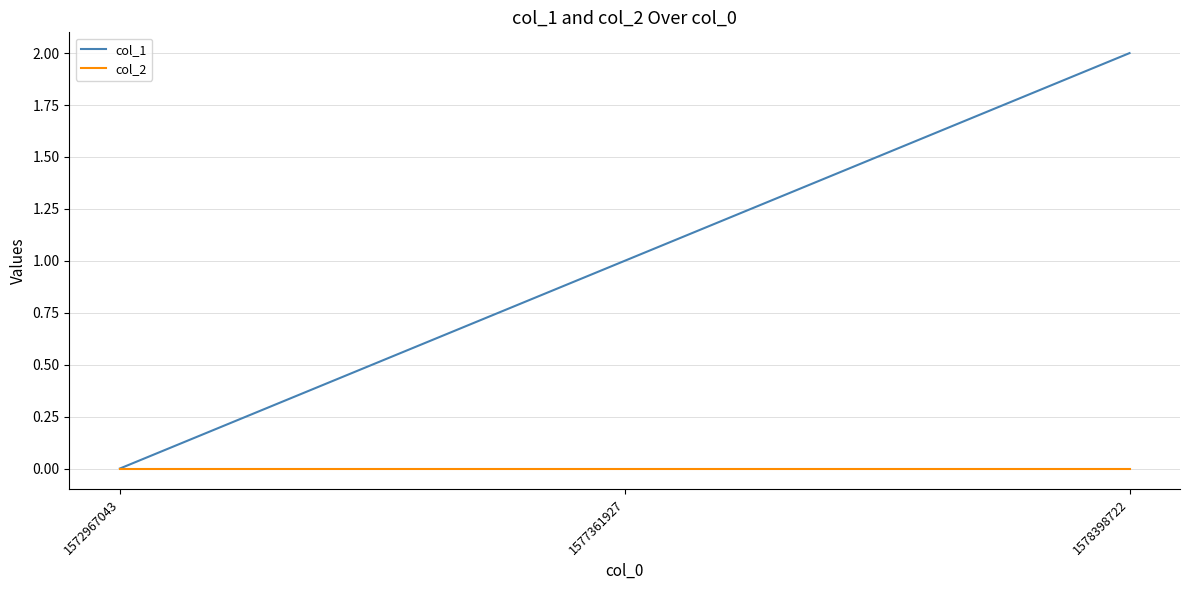

True or false: col_1 has a value of 3 at 1578398722.

False